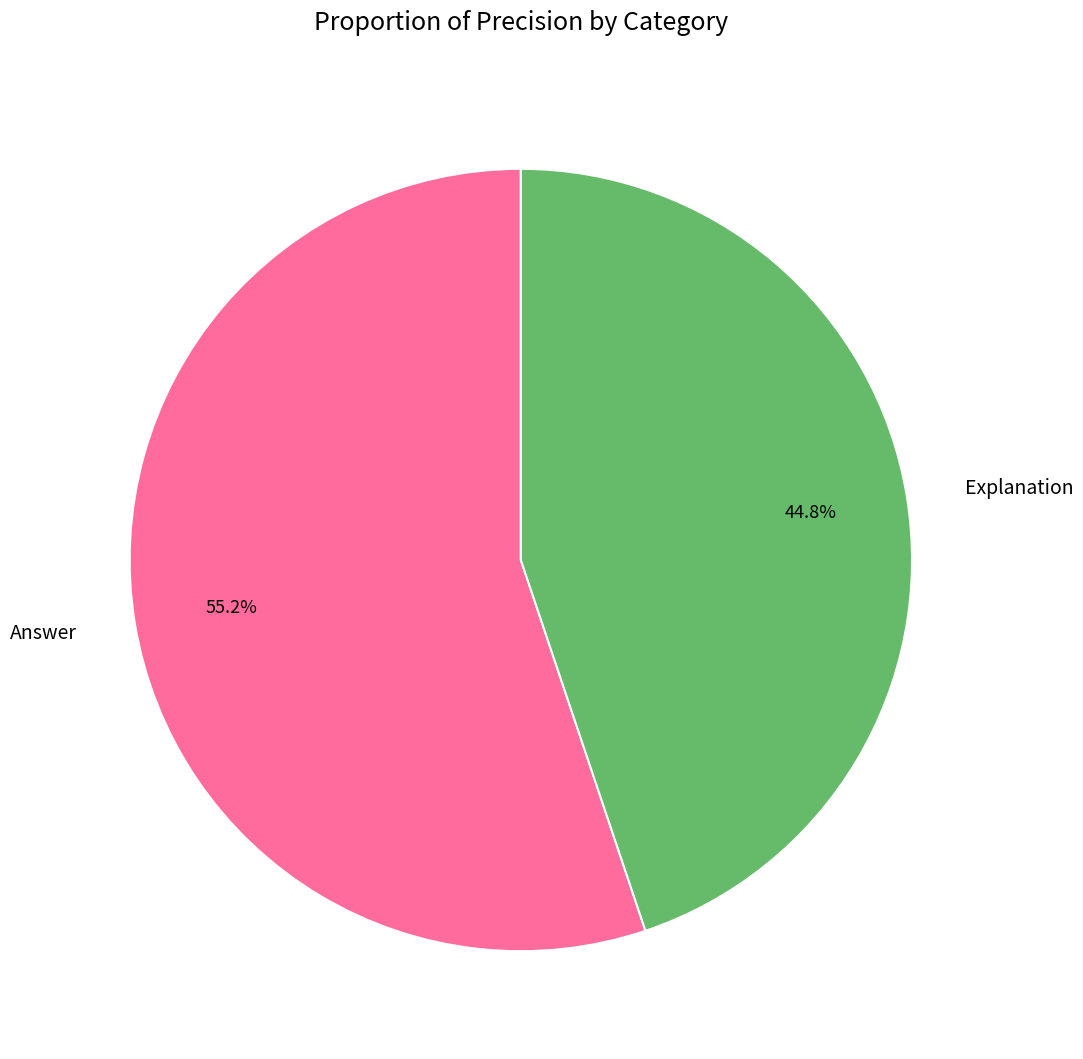

What is the smallest slice in the pie chart?

Explanation